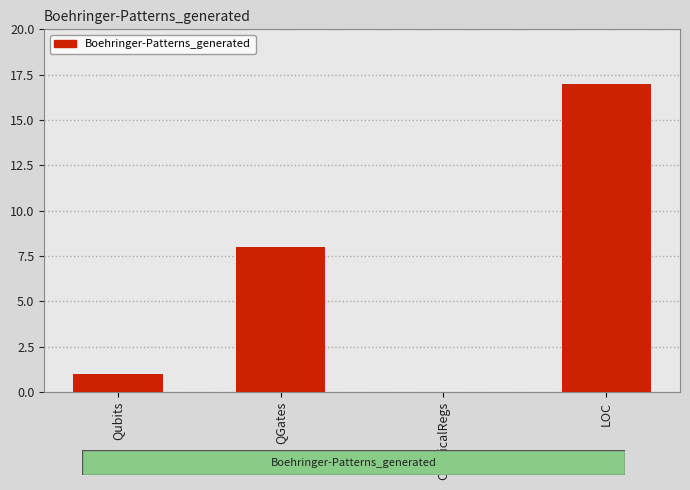

Which label corresponds to the largest value in the chart?

LOC